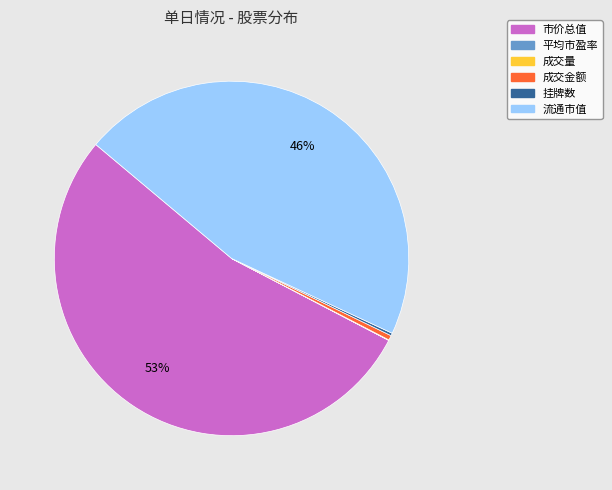

What is the largest slice in the pie chart?

市价总值